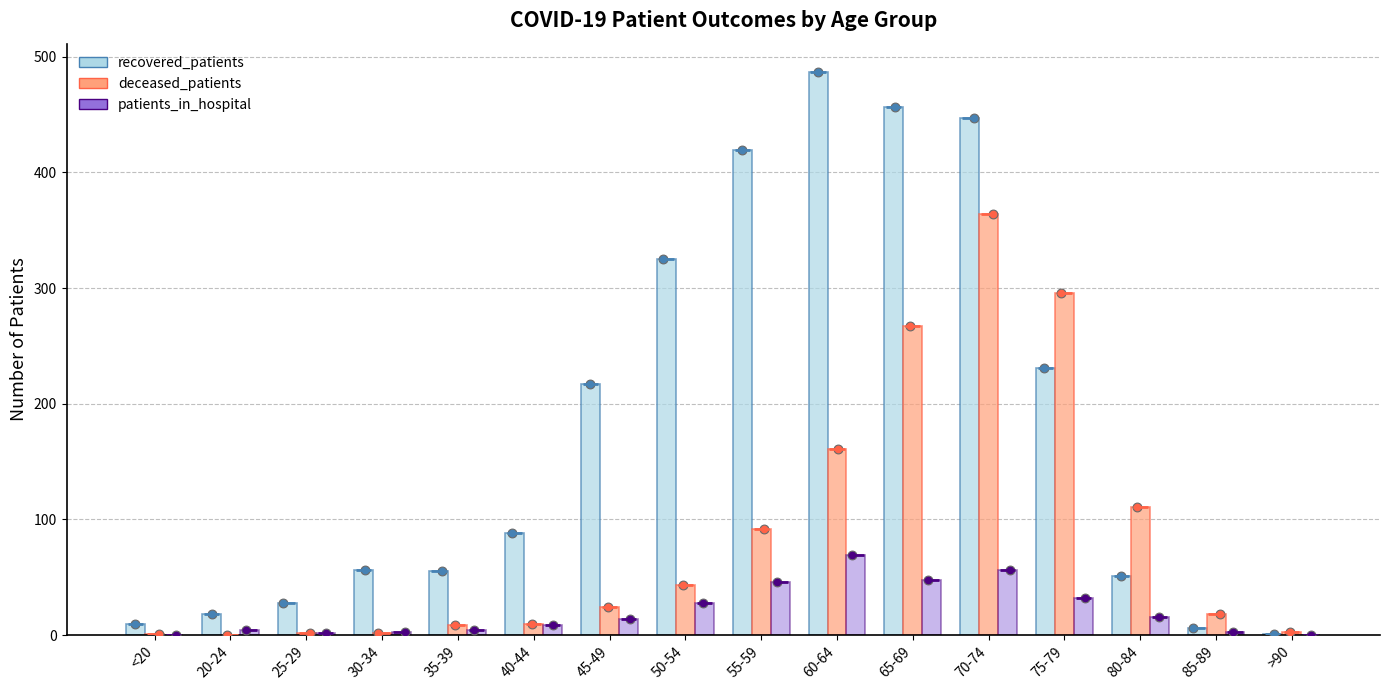

At which category is the sum across all series the highest?

70-74